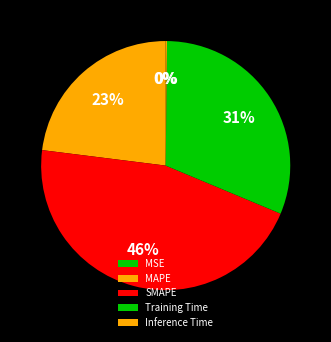

How many segments does this pie chart have?

5